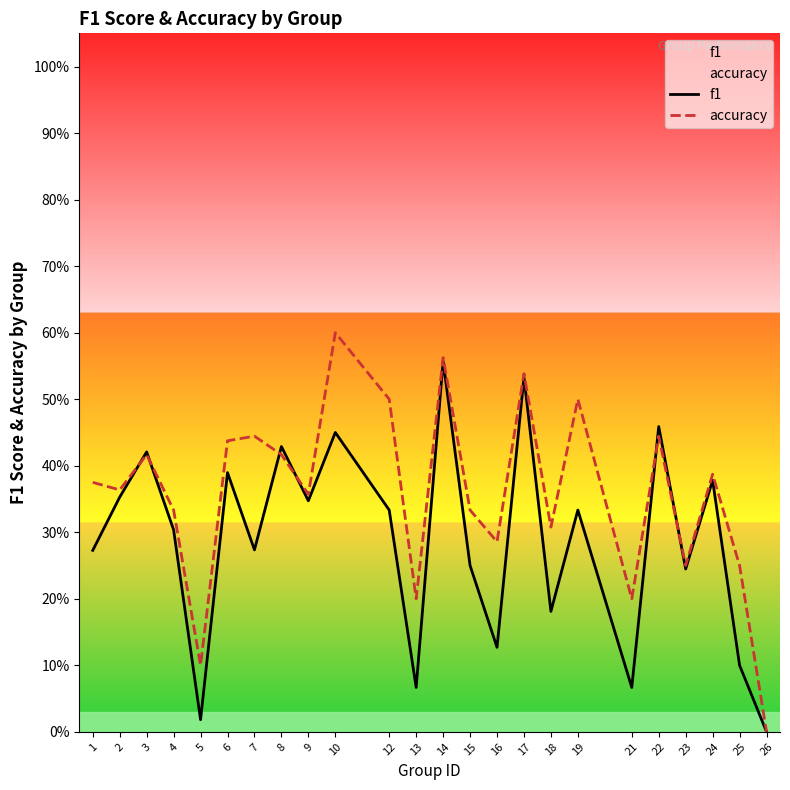

What is the value of the f1 point at the 4th from the left?

0.3